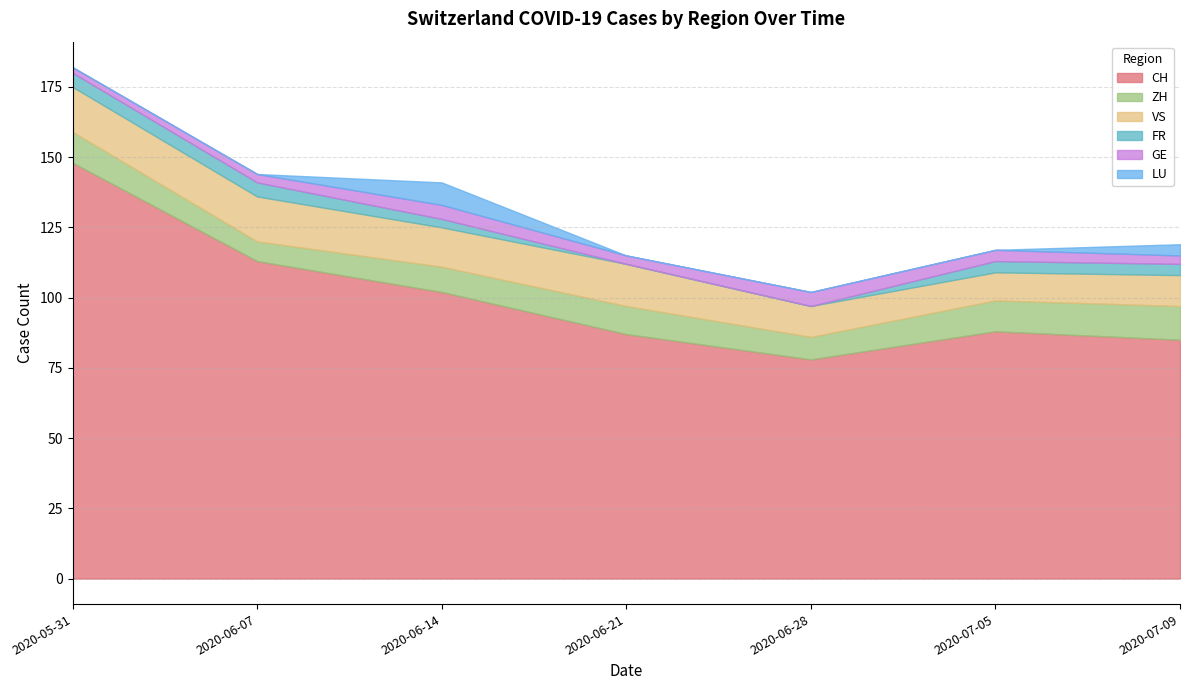

How many distinct data groups are displayed?

6